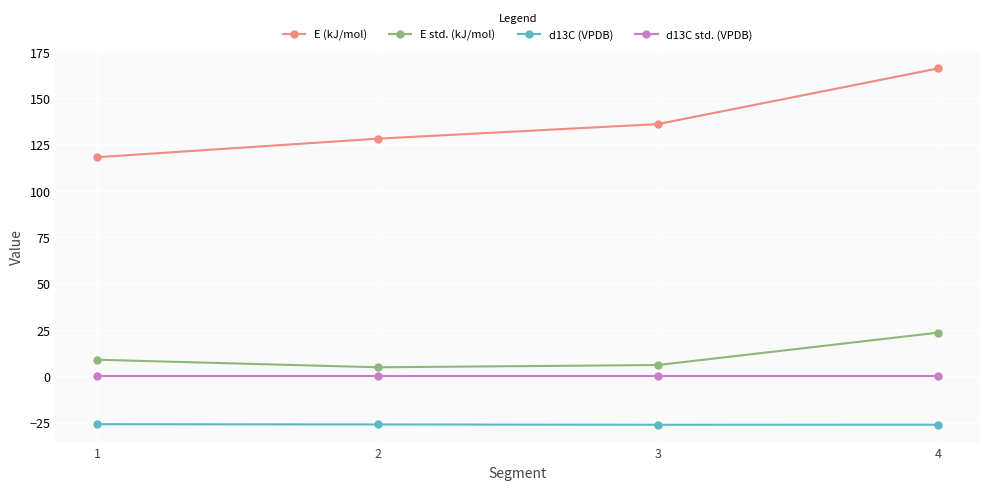

True or false: E (kJ/mol) and E std. (kJ/mol) cross at least once.

False